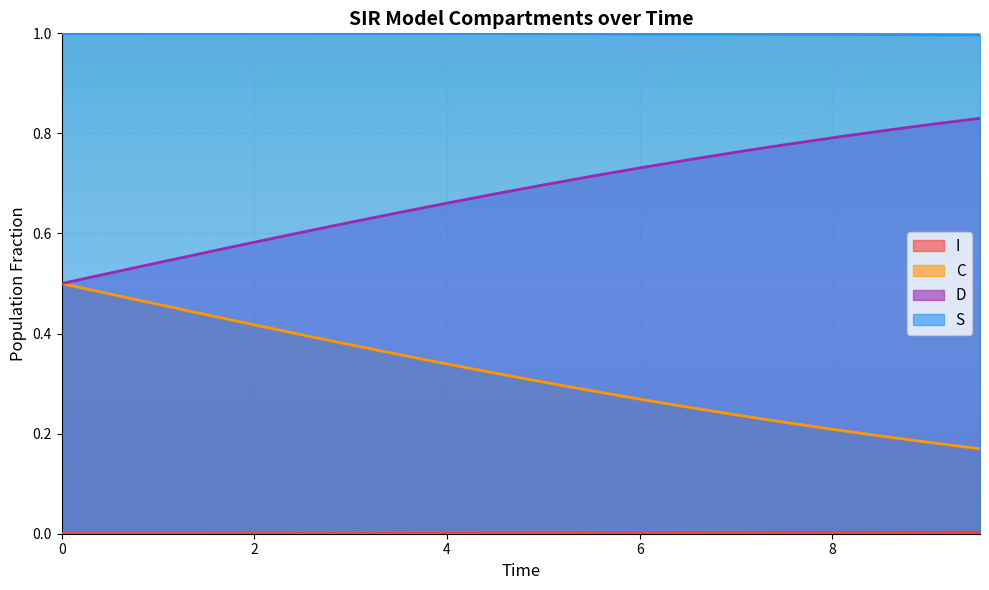

What is the greatest value displayed?

1.0